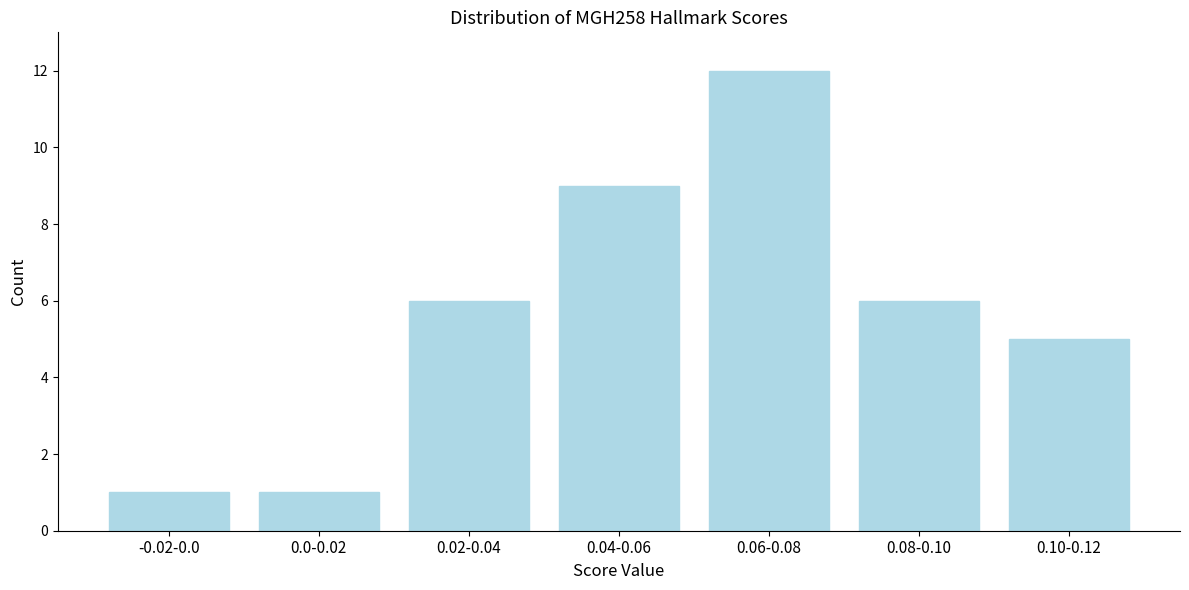

Reading left to right, extract all data points from this chart.

-0.02-0.0=1	0.0-0.02=1	0.02-0.04=6	0.04-0.06=9	0.06-0.08=12	0.08-0.10=6	0.10-0.12=5